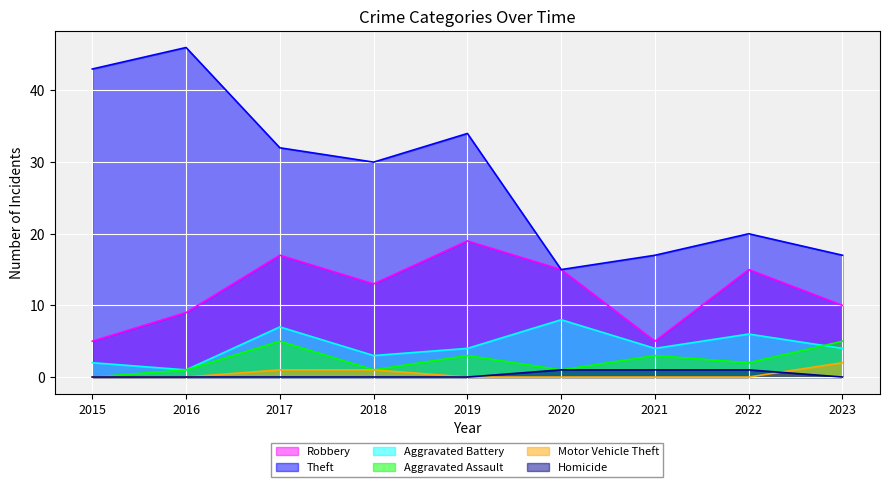

What is the average value of the Aggravated Battery series?

4